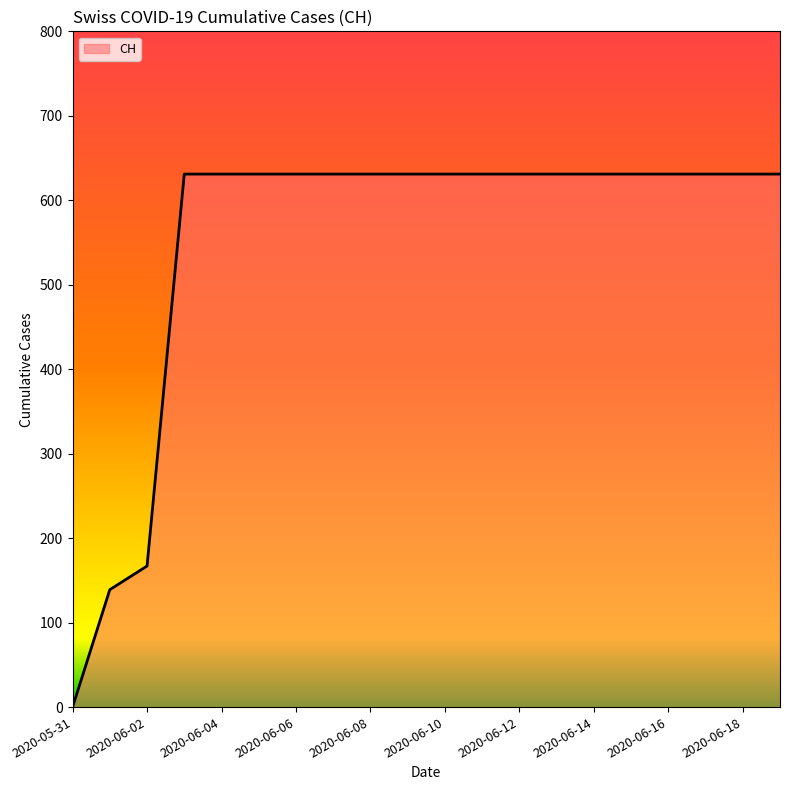

How many positive values are there?

19